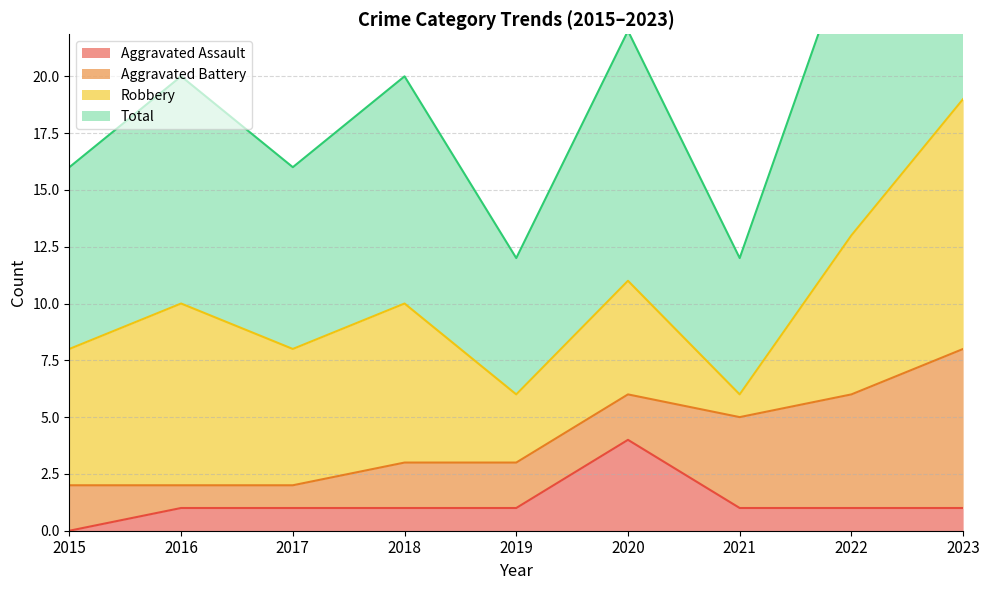

Between 2017 and 2020, which is larger?

2020